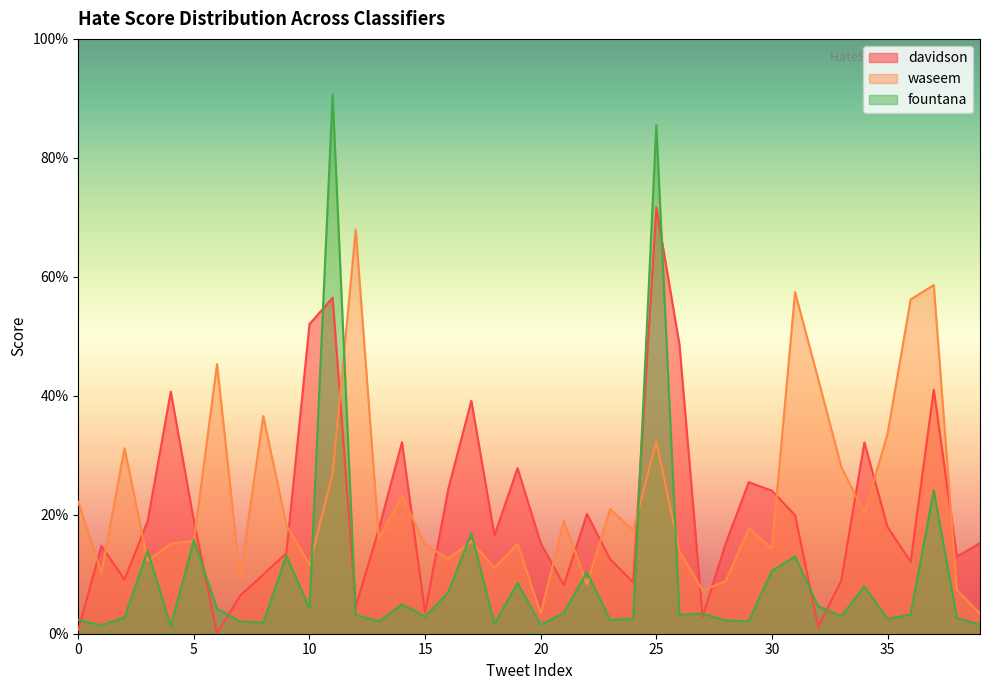

Reading right to left, extract all data points from this chart.

davidson: 0.2	0.1	0.4	0.1	0.2	0.3	0.1	0.0	0.2	0.2	0.3	0.2	0.0	0.5	0.7	0.1	0.1	0.2	0.1	0.2	0.3	0.2	0.4	0.2	0.0	0.3	0.2	0.0	0.6	0.5	0.1	0.1	0.1	0.0	0.2	0.4	0.2	0.1	0.1	0.0
waseem: 0.0	0.1	0.6	0.6	0.3	0.2	0.3	0.4	0.6	0.1	0.2	0.1	0.1	0.1	0.3	0.2	0.2	0.1	0.2	0.0	0.2	0.1	0.2	0.1	0.1	0.2	0.2	0.7	0.3	0.1	0.2	0.4	0.1	0.5	0.2	0.2	0.1	0.3	0.1	0.2
fountana: 0.0	0.0	0.2	0.0	0.0	0.1	0.0	0.0	0.1	0.1	0.0	0.0	0.0	0.0	0.9	0.0	0.0	0.1	0.0	0.0	0.1	0.0	0.2	0.1	0.0	0.0	0.0	0.0	0.9	0.0	0.1	0.0	0.0	0.0	0.2	0.0	0.1	0.0	0.0	0.0